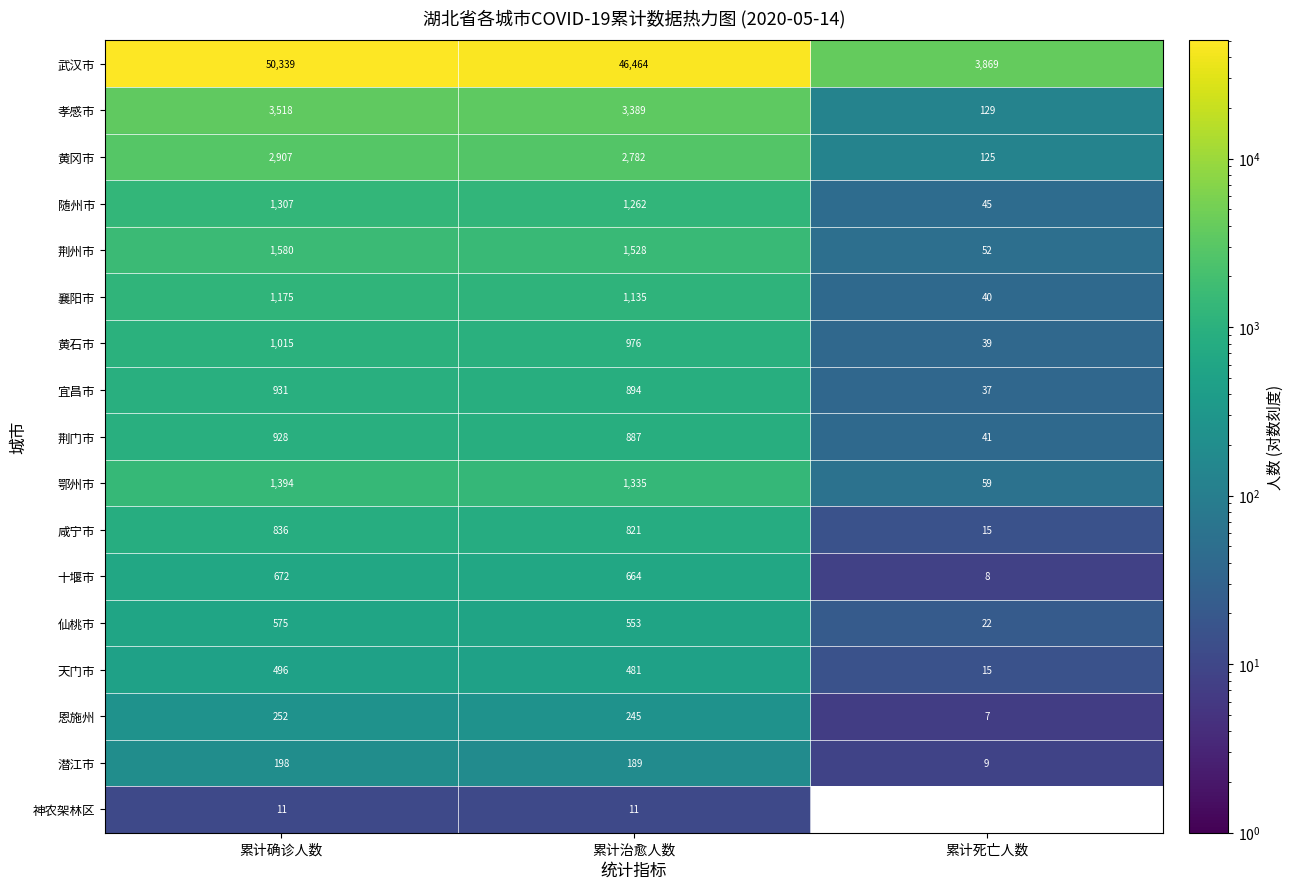

Rank the series by their maximum value, from lowest to highest.

神农架林区, 潜江市, 恩施州, 天门市, 仙桃市, 十堰市, 咸宁市, 荆门市, 宜昌市, 黄石市, 襄阳市, 随州市, 鄂州市, 荆州市, 黄冈市, 孝感市, 武汉市